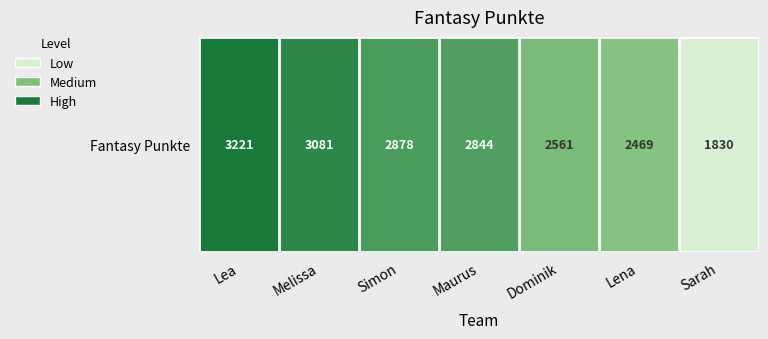

True or false: the data shows 2809 at Sarah.

False